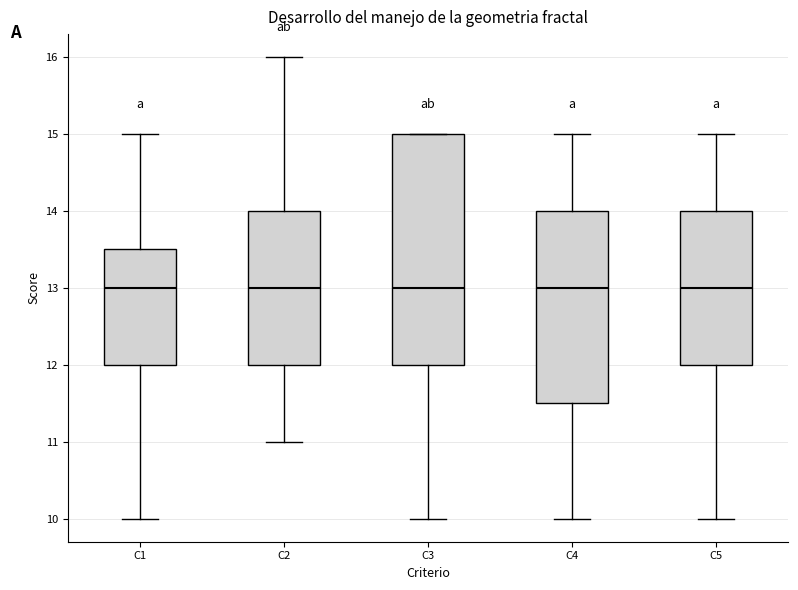

Reading left to right, transcribe this box plot: for each box, give where its median line is, the range the box spans, and where its two whiskers end, as read against the y-axis. The values are not printed on the chart, so give them approximately, as read against the axis.

C1: median 13.0, box 12.0 to 13.5, whiskers 10.0 to 15.0
C2: median 13.0, box 12.0 to 14.0, whiskers 11.0 to 16.0
C3: median 13.0, box 12.0 to 15.0, whiskers 10.0 to 15.0
C4: median 13.0, box 11.5 to 14.0, whiskers 10.0 to 15.0
C5: median 13.0, box 12.0 to 14.0, whiskers 10.0 to 15.0